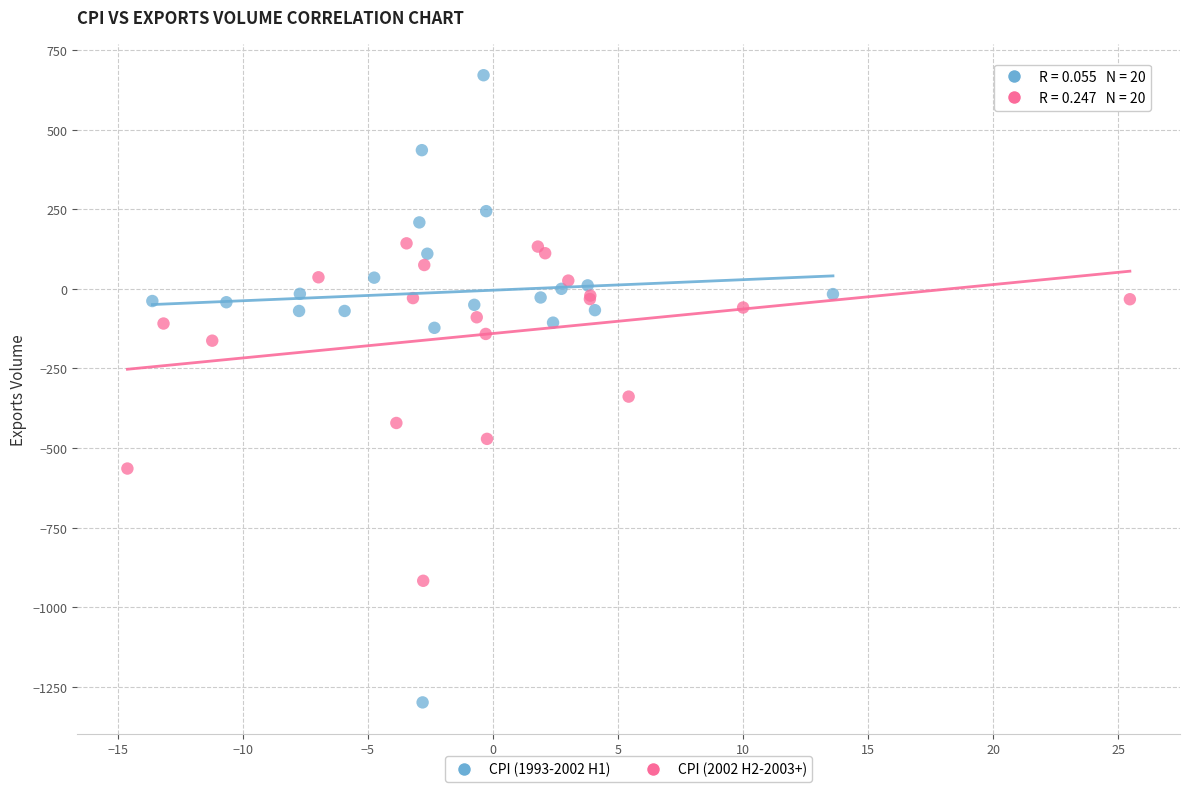

Which series reaches the minimum Y coordinate?

CPI (1993-2002 H1)